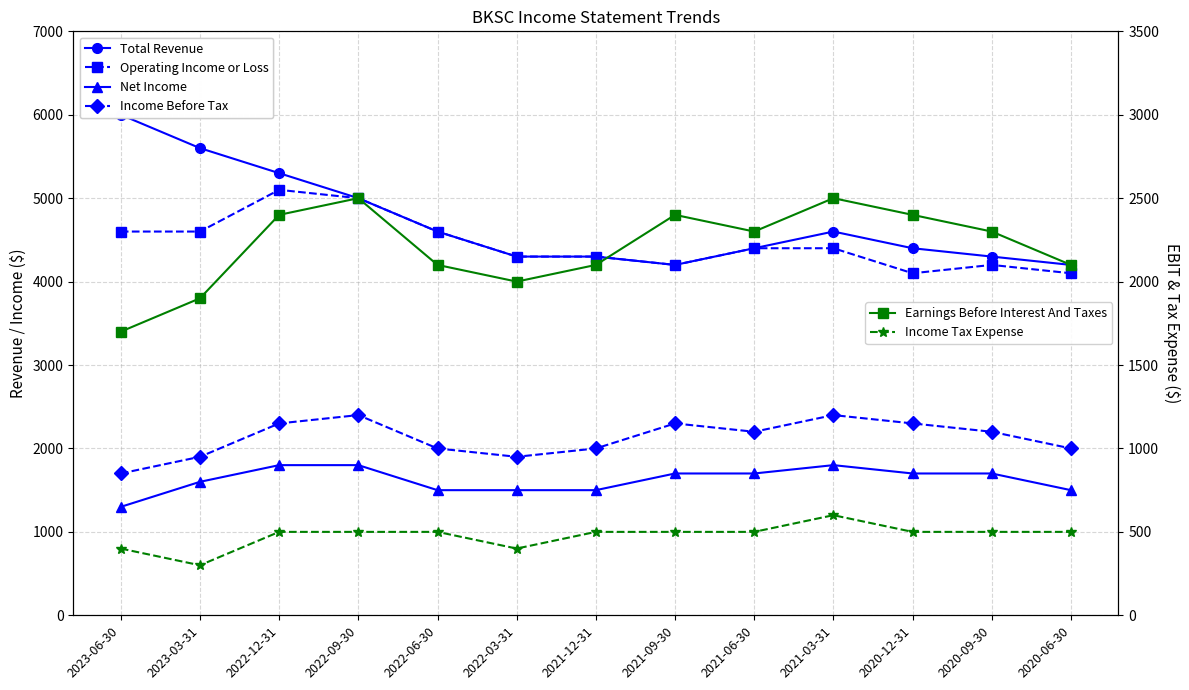

What is the total value across all series at 2021-06-30?

15500